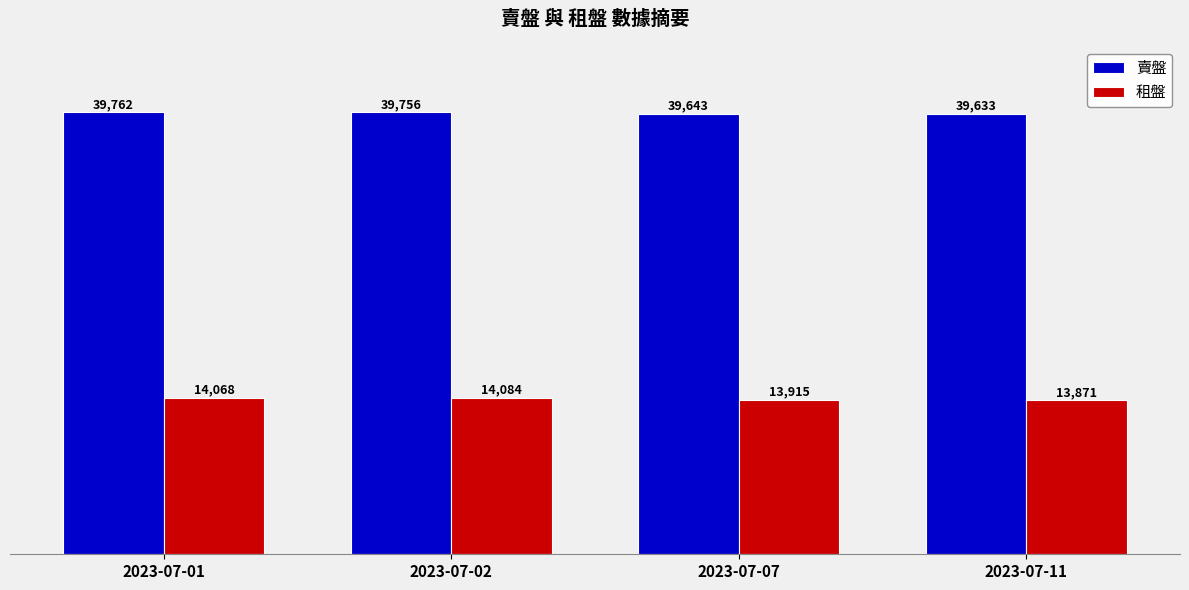

True or false: 租盤 has a value of 5509 at 2023-07-11.

False